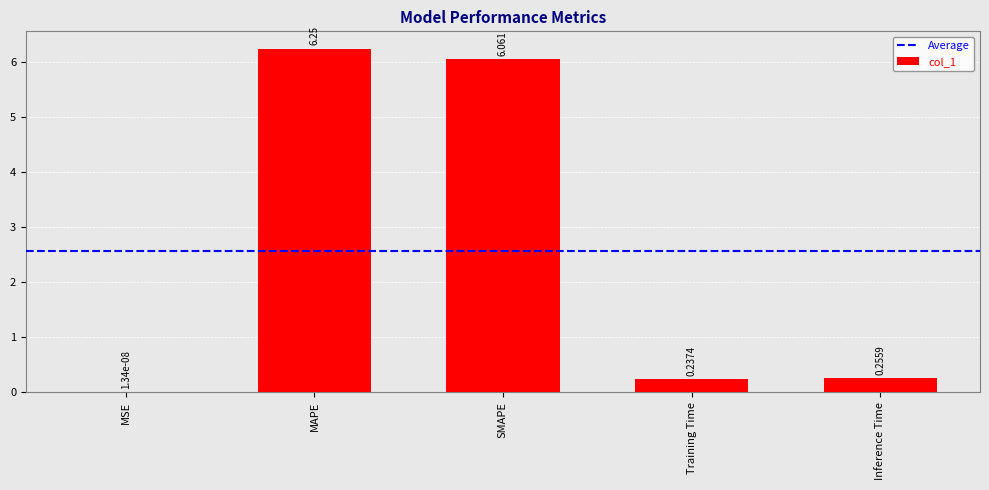

How many categories are shown in the chart?

5